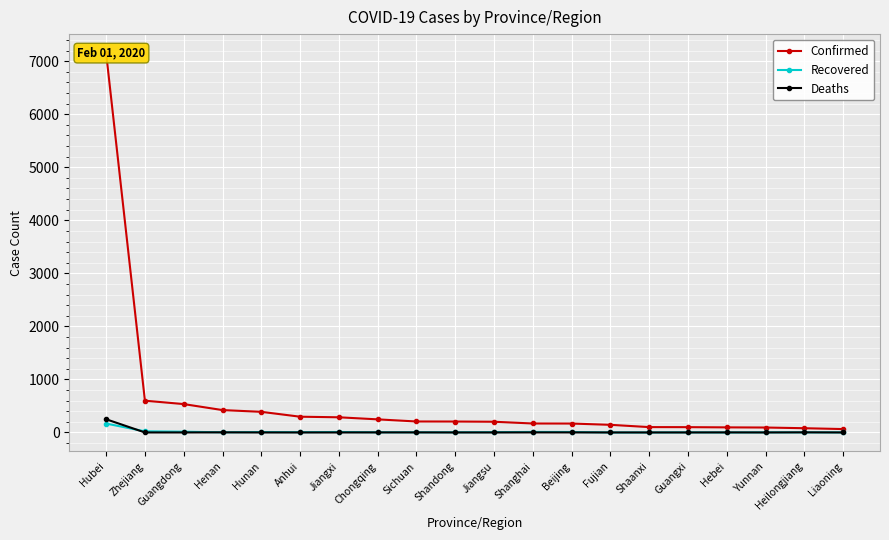

The value of Recovered at Hunan is 8. True or false?

True